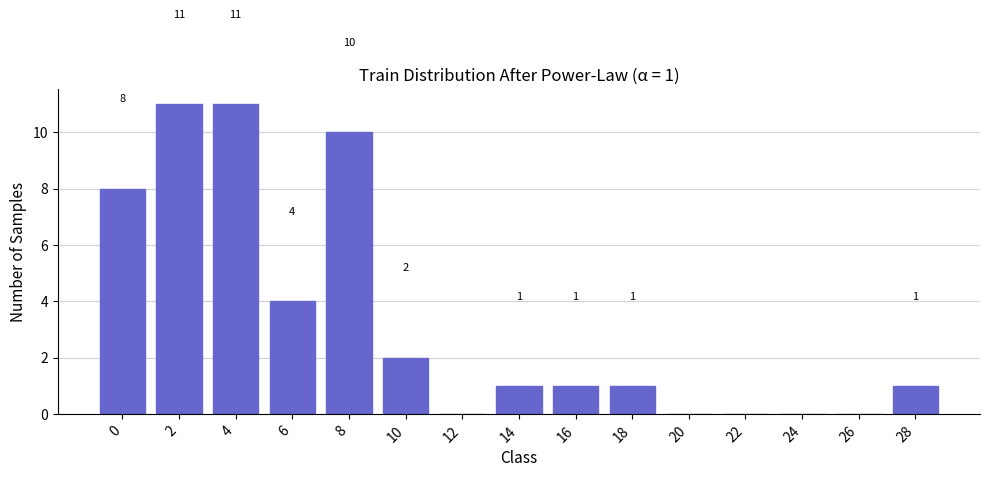

Reading left to right, what are all the values shown in this chart?

0=8	2=11	4=11	6=4	8=10	10=2	12=0	14=1	16=1	18=1	20=0	22=0	24=0	26=0	28=1